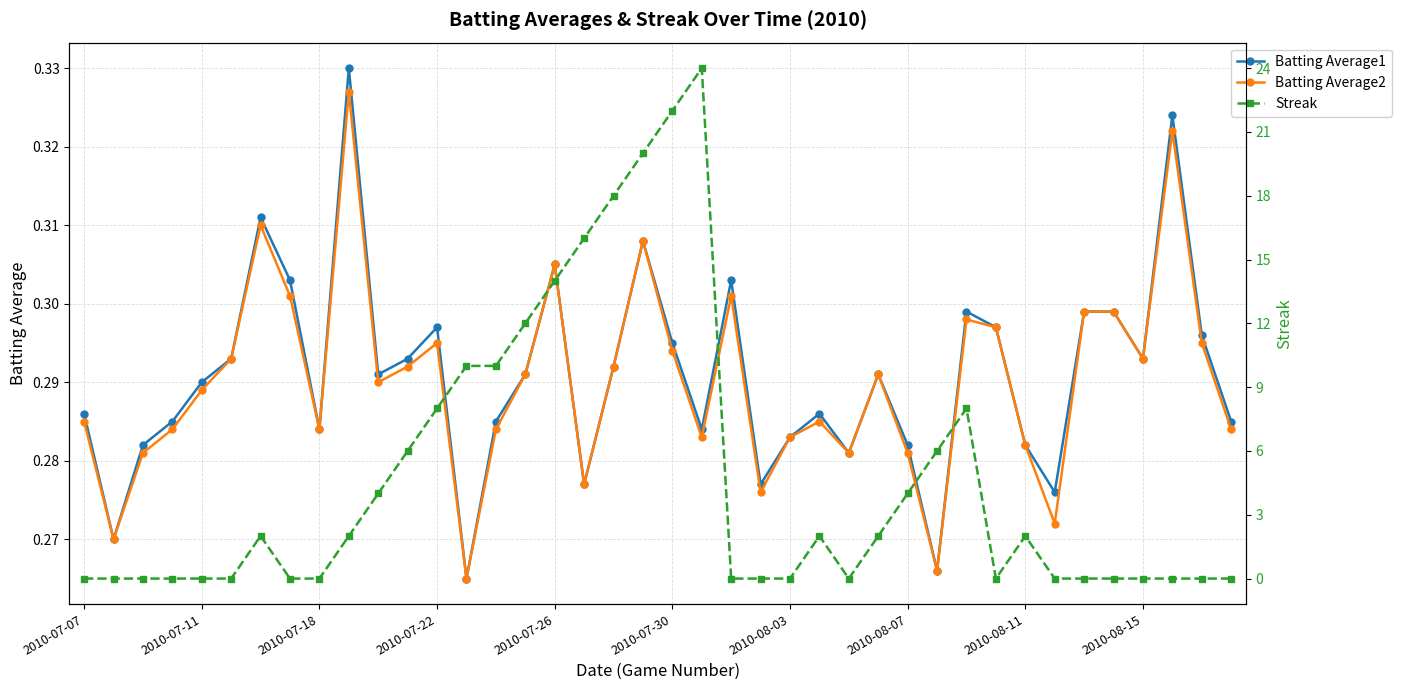

True or false: Streak and Batting Average2 intersect in this chart.

True